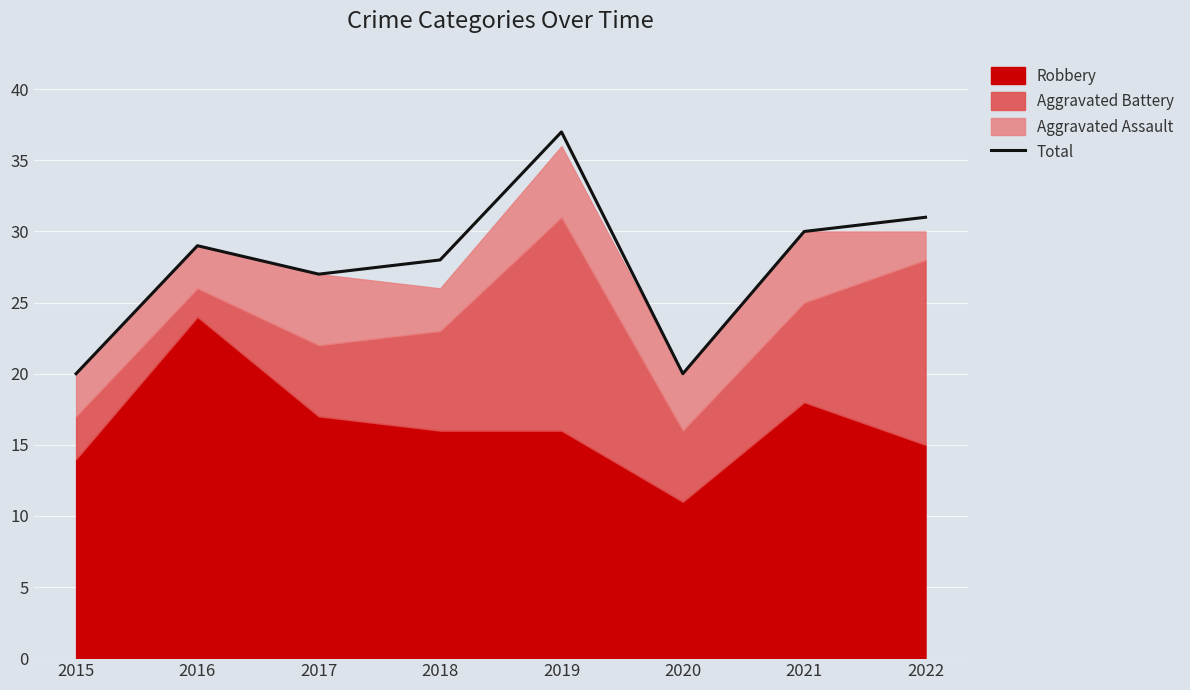

The Total series shows 27 at 2017. True or false?

True